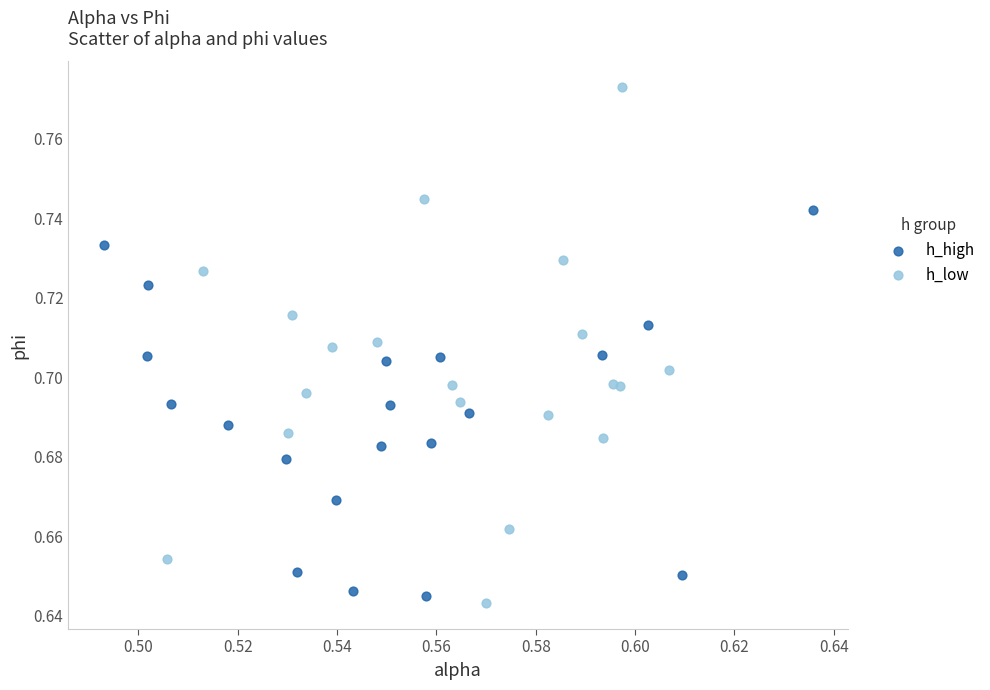

Which series has the largest Y range (max minus min)?

h_low